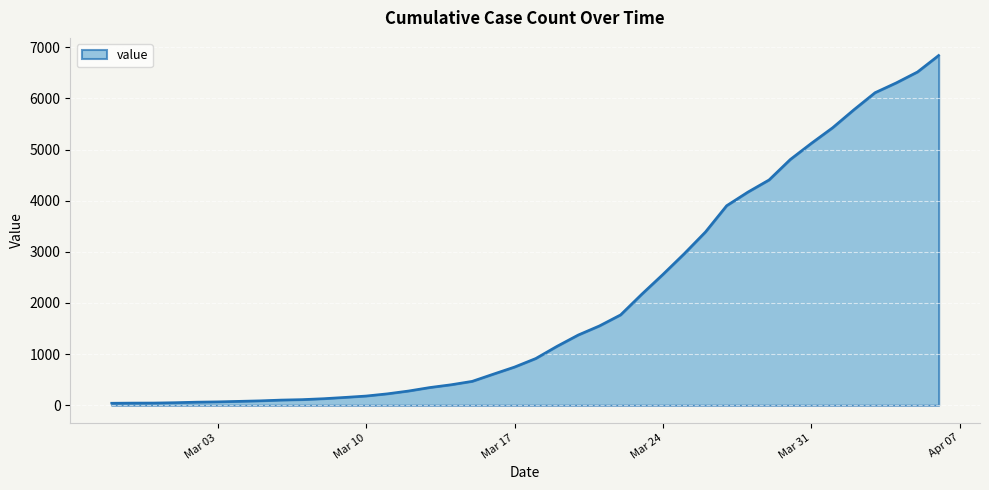

What is the difference between the maximum and minimum values?

6802